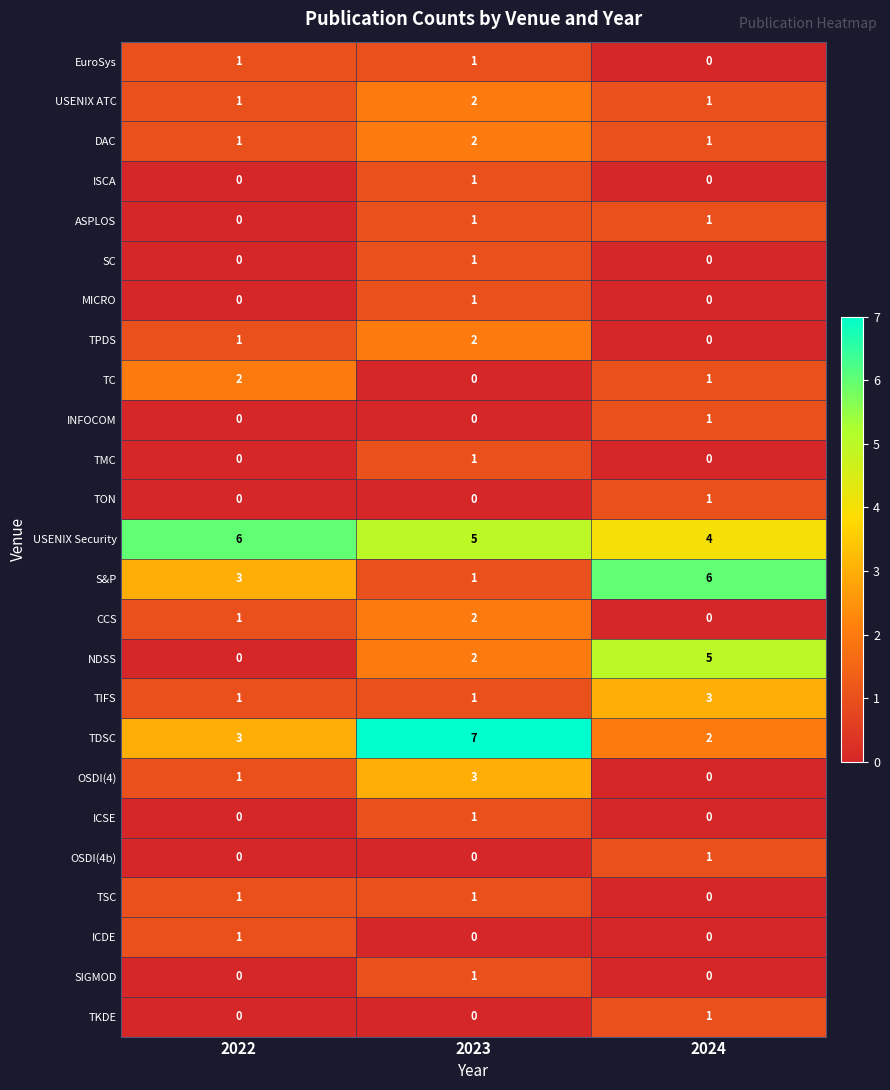

How many TON values are between 0 and 1?

3